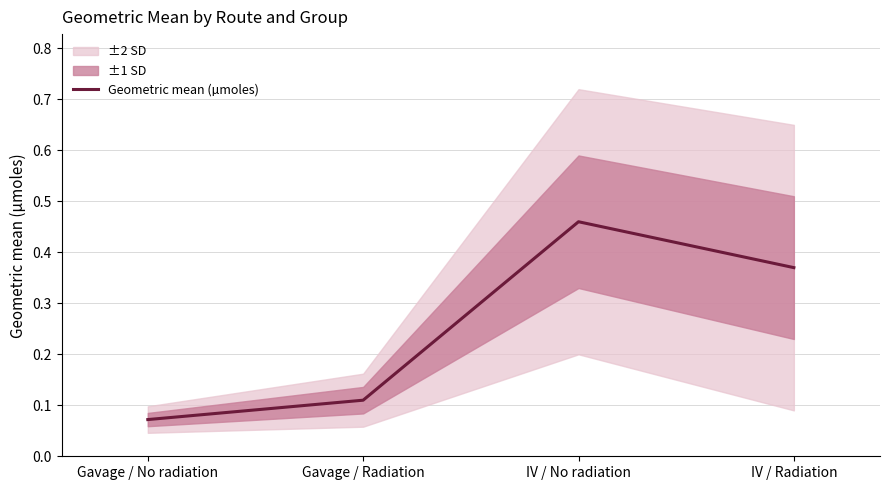

The chart shows a value of 0.2 at Gavage / Radiation. True or false?

False